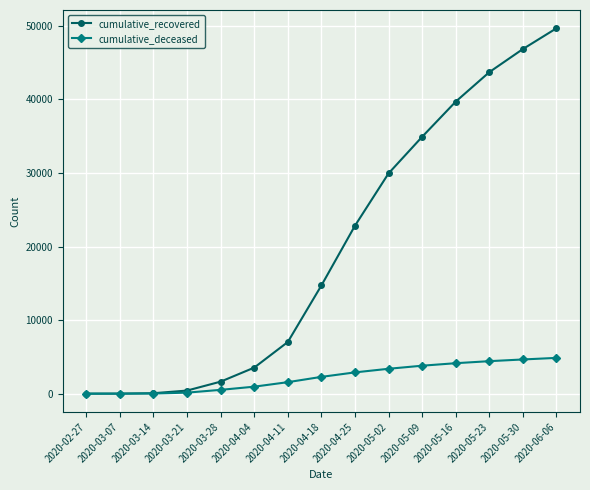

Rank the series by their maximum value, from lowest to highest.

cumulative_deceased, cumulative_recovered